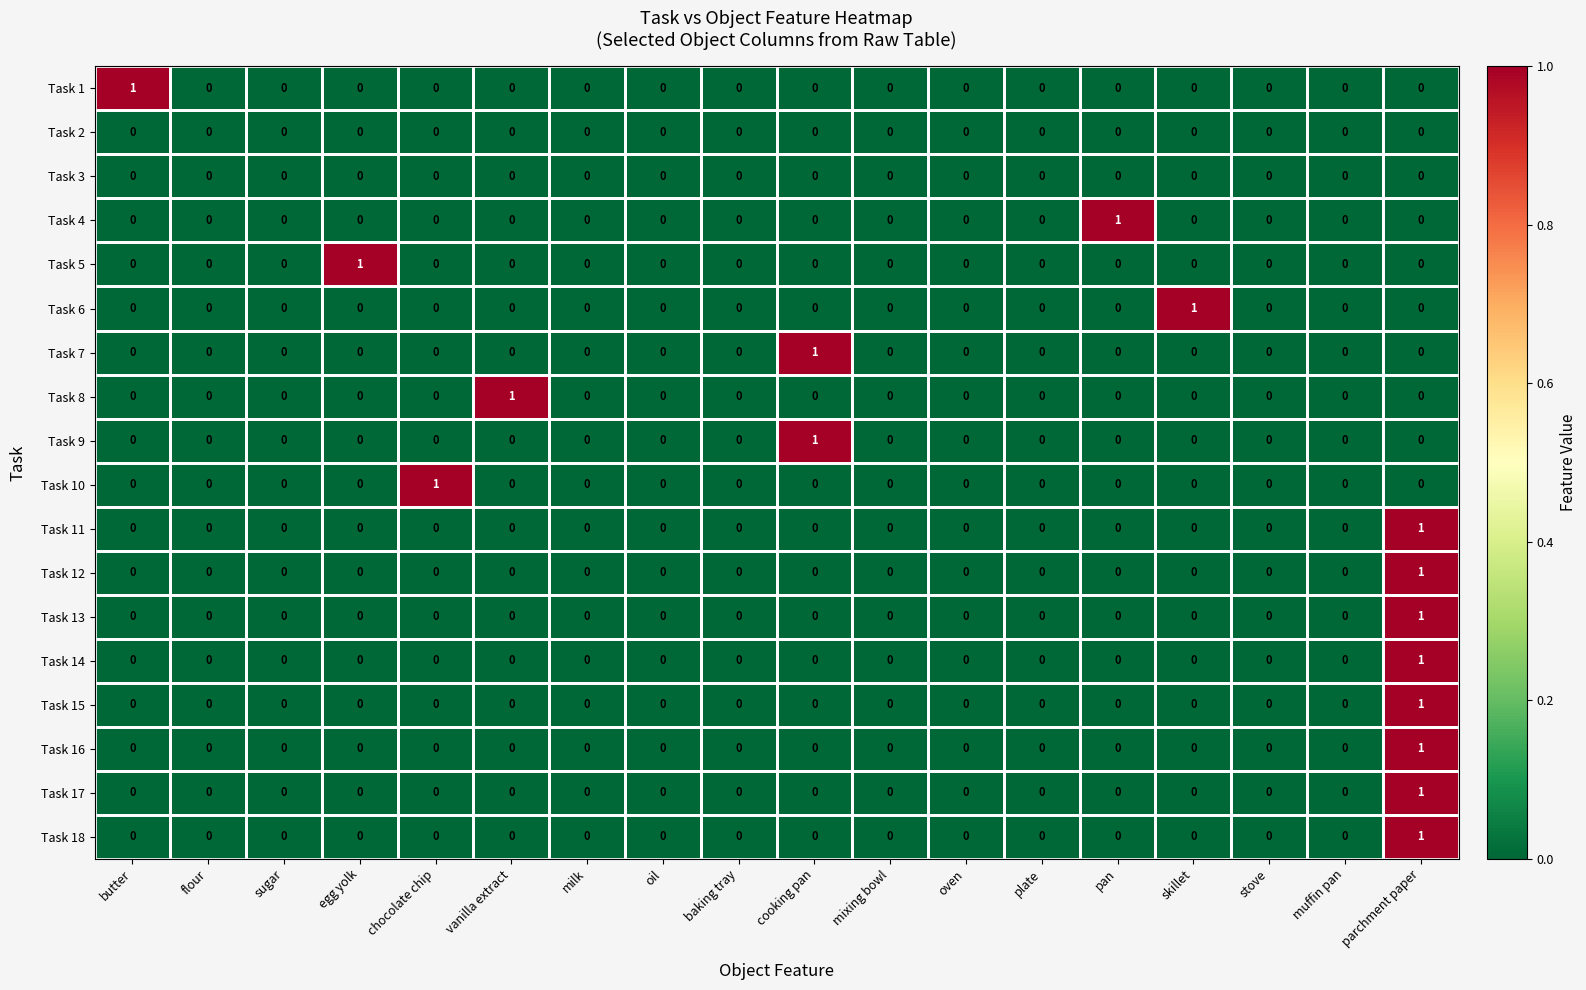

Is the value of Task 6 at parchment paper greater than the value of Task 8 at vanilla extract?

No